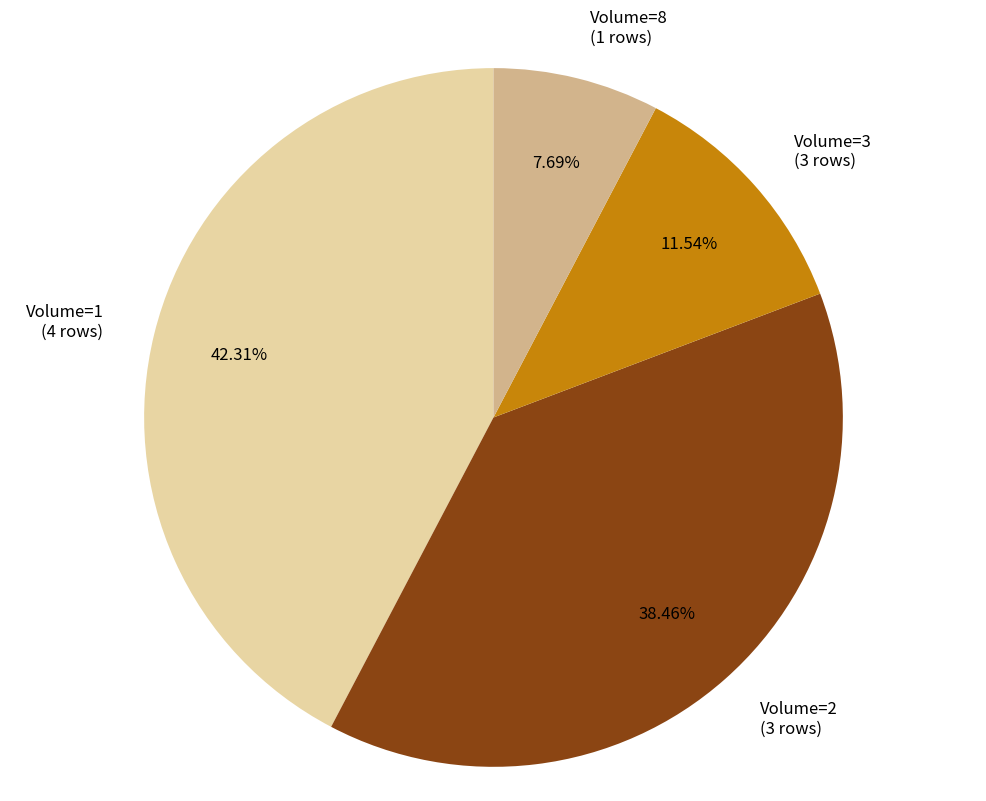

To the nearest percent, what is the difference between the largest and smallest slice percentages?

35%